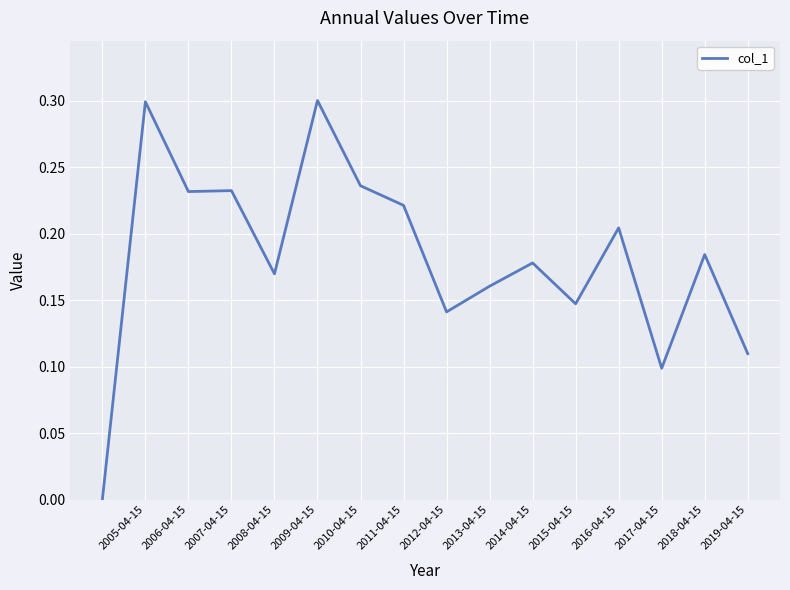

What is the greatest value displayed?

0.3